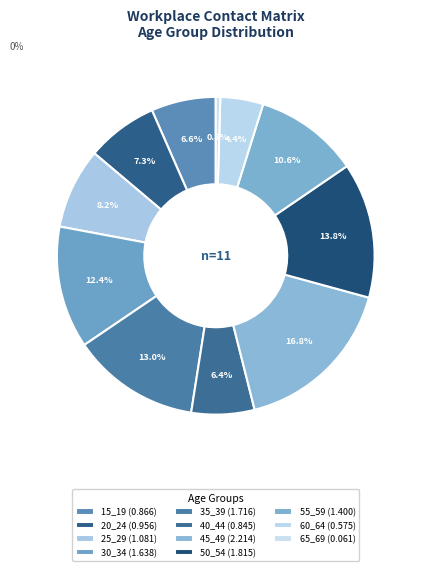

What percentage is the 25_29 slice, to the nearest percent?

8%